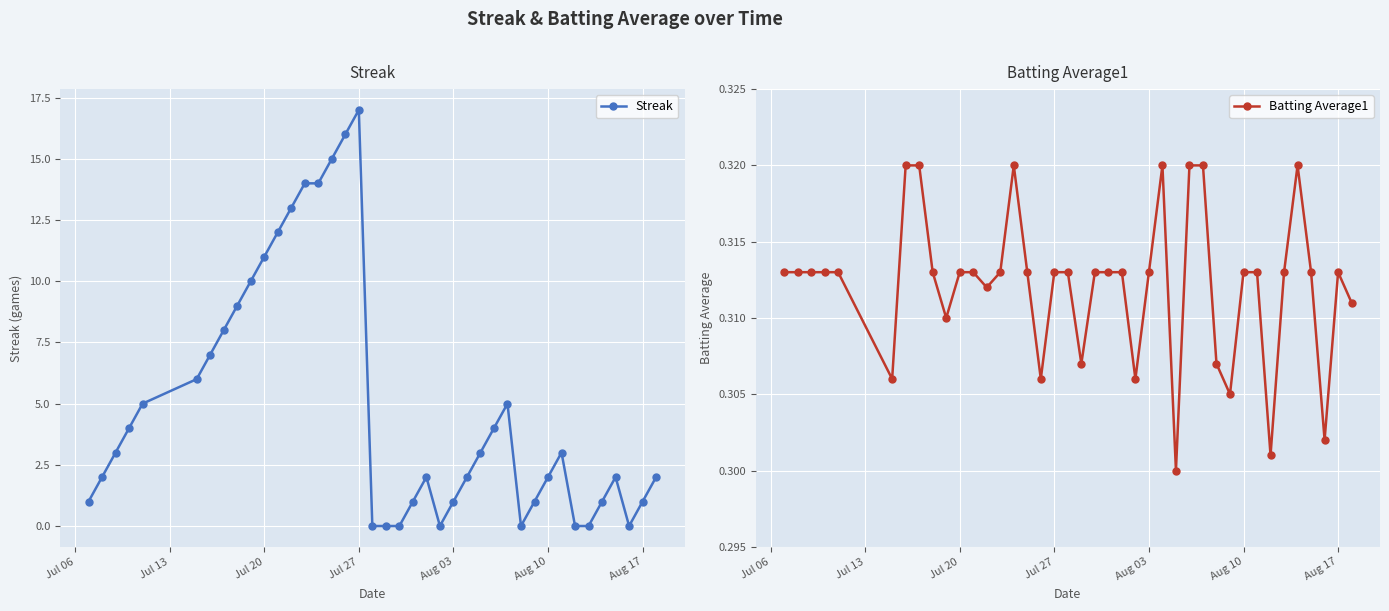

Reading left to right, transcribe all the data shown in this chart.

Streak: 1.0	2.0	3.0	4.0	5.0	6.0	7.0	8.0	9.0	10.0	11.0	12.0	13.0	14.0	14.0	15.0	16.0	17.0	0.0	0.0	0.0	1.0	2.0	0.0	1.0	2.0	3.0	4.0	5.0	0.0	1.0	2.0	3.0	0.0	0.0	1.0	2.0	0.0	1.0	2.0
Batting Average1: 0.3	0.3	0.3	0.3	0.3	0.3	0.3	0.3	0.3	0.3	0.3	0.3	0.3	0.3	0.3	0.3	0.3	0.3	0.3	0.3	0.3	0.3	0.3	0.3	0.3	0.3	0.3	0.3	0.3	0.3	0.3	0.3	0.3	0.3	0.3	0.3	0.3	0.3	0.3	0.3